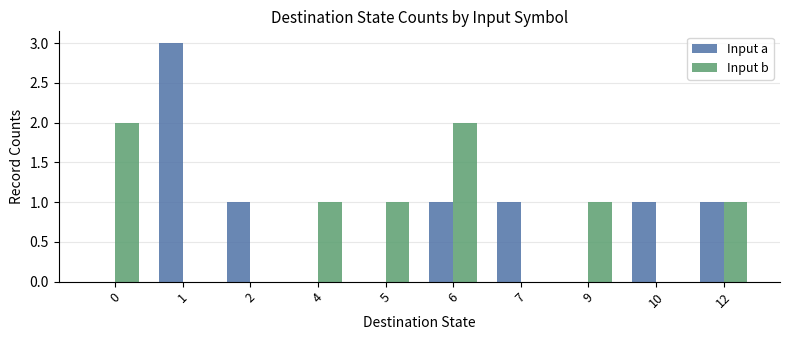

What is the difference between the Input a values at 2 and 1?

2